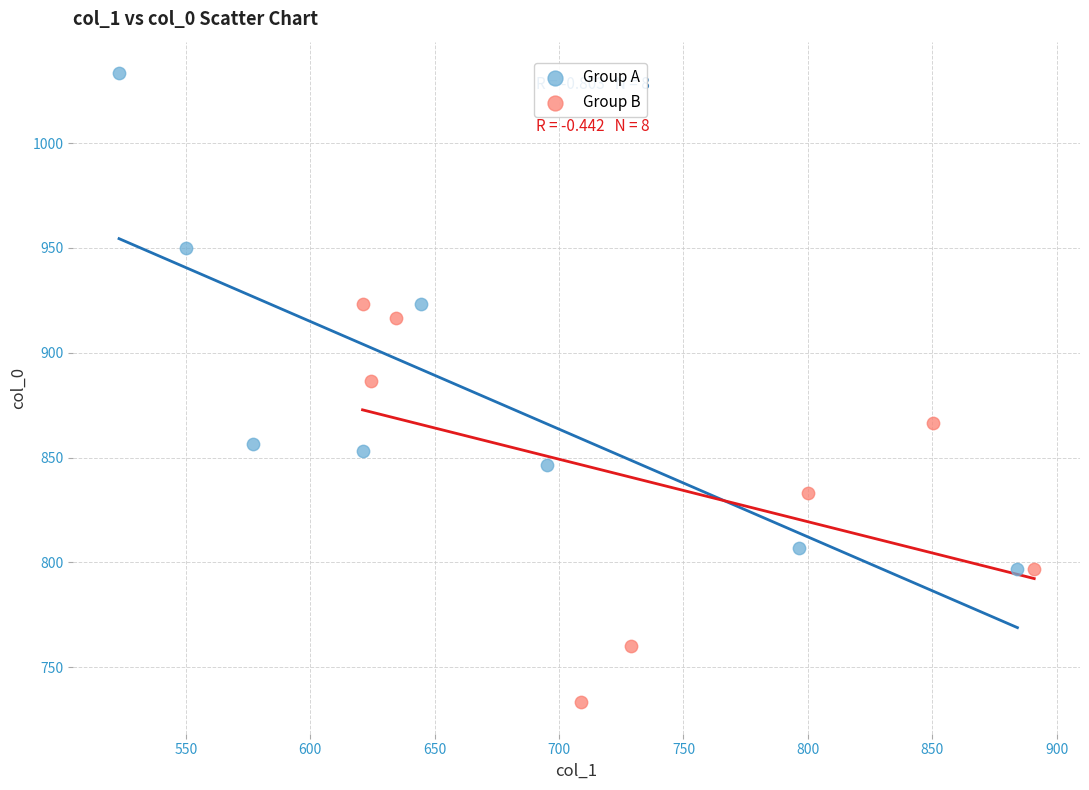

Which series reaches the minimum Y coordinate?

Group B